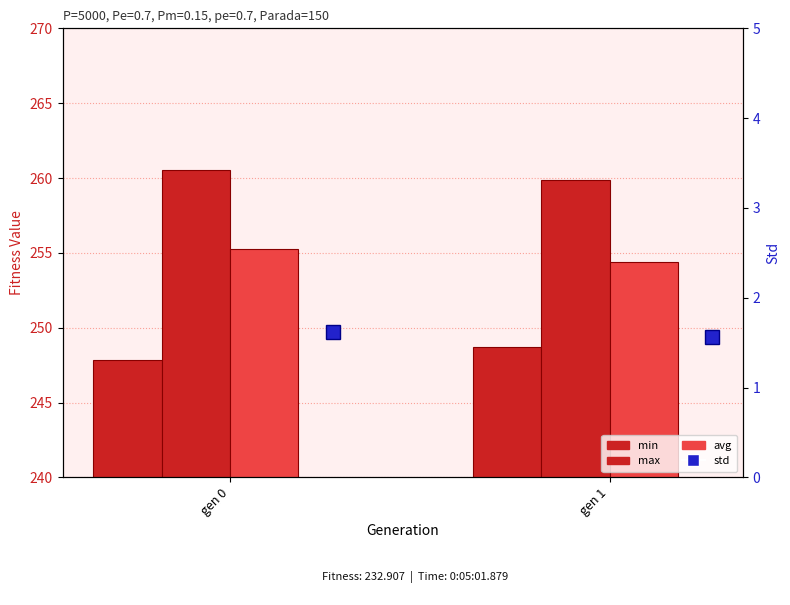

Read the std value at gen 0.

1.6